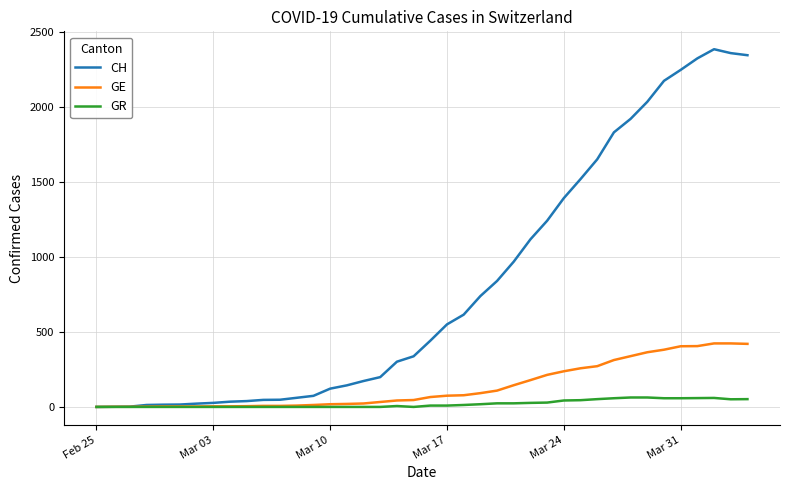

What is the maximum value shown in the chart?

2388